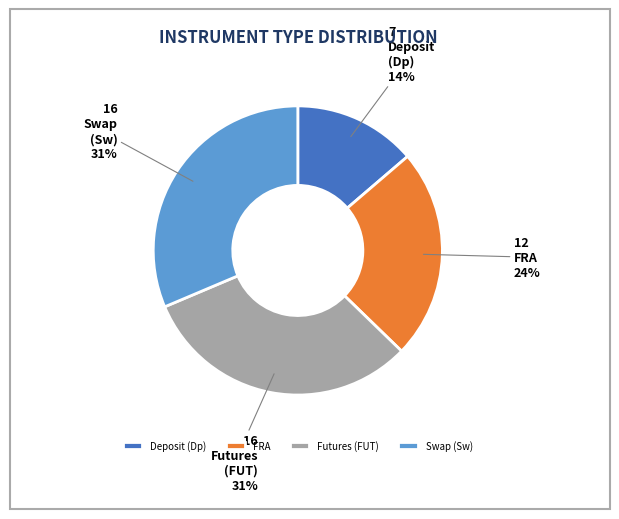

To the nearest percent, what is the average slice percentage?

25%